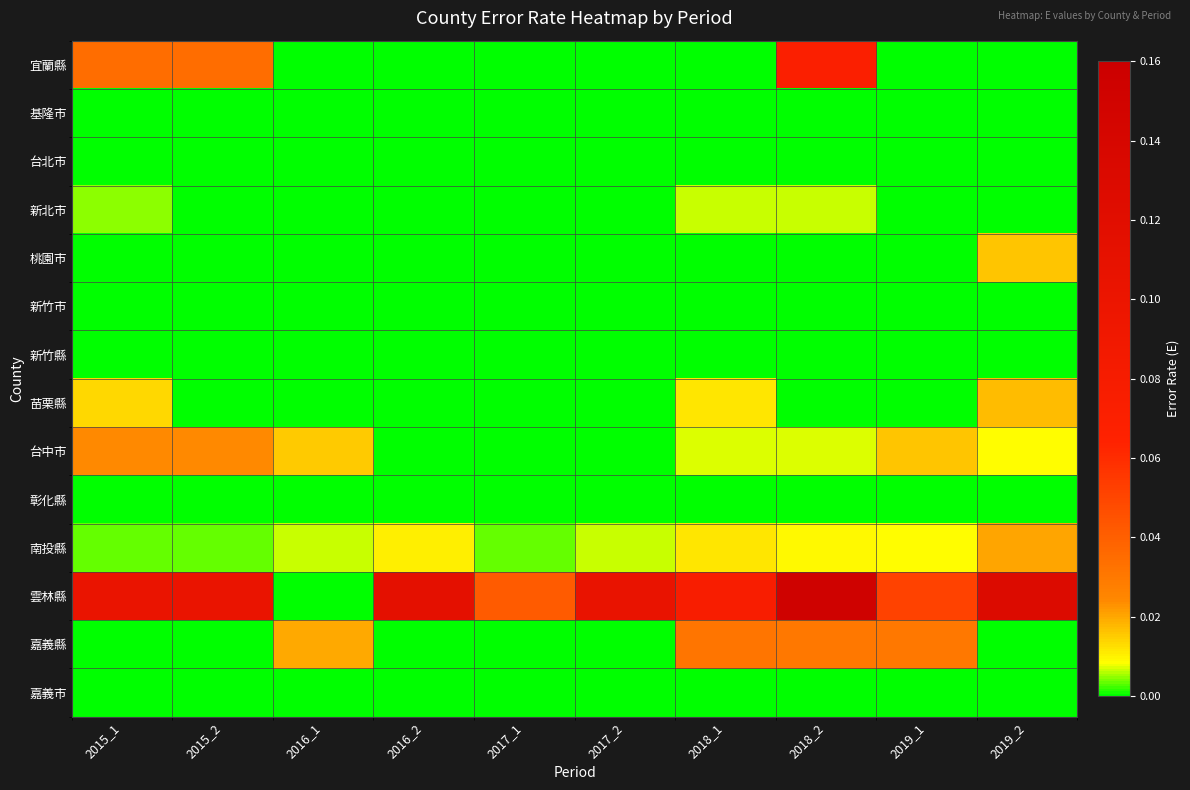

At which category is the sum across all series the highest?

2018_2